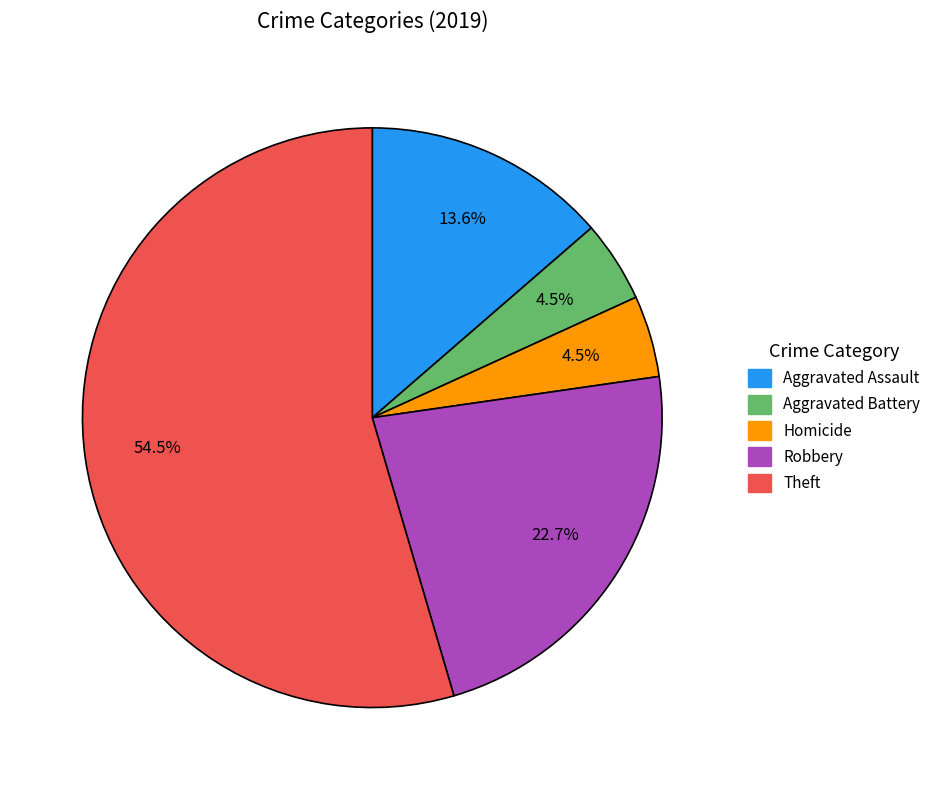

Between Aggravated Battery and Theft, which is larger?

Theft